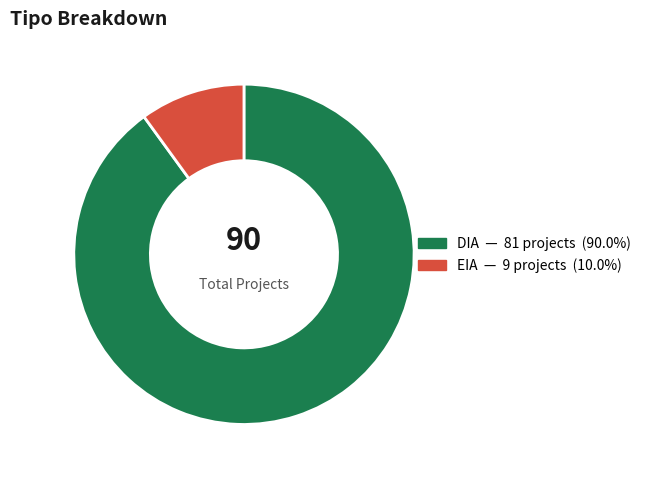

Which slice represents more than half of the pie?

DIA